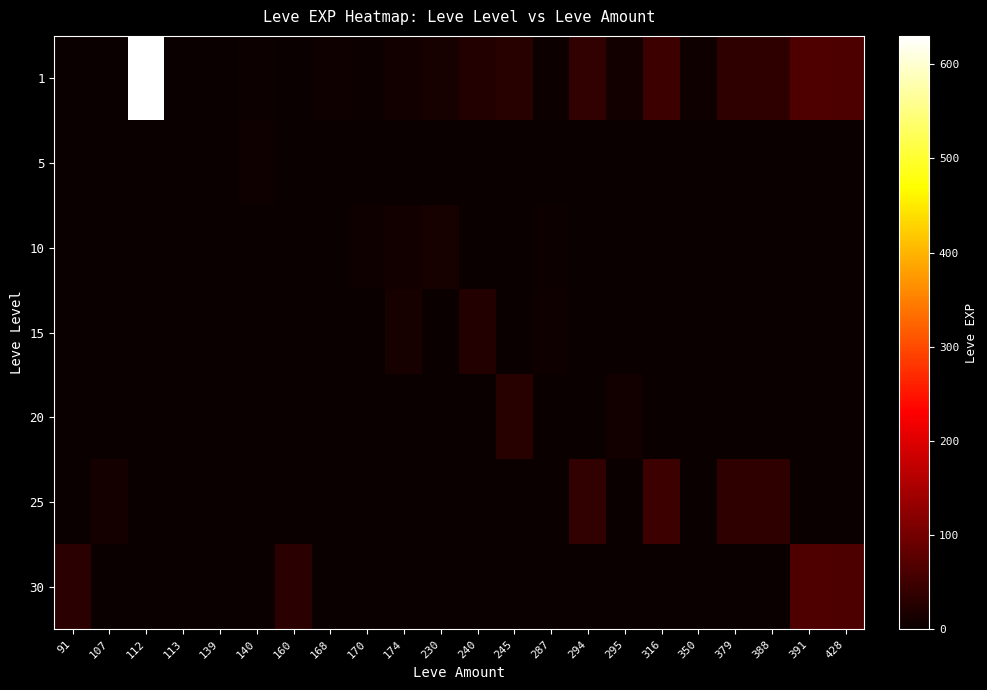

What is the difference between the highest and lowest values at 139?

2